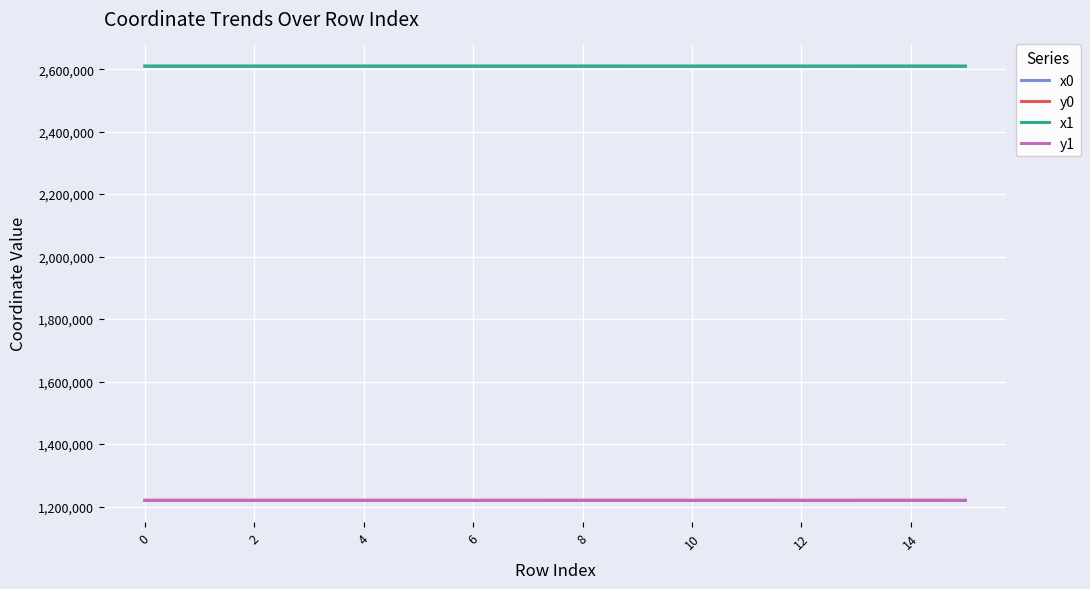

What is the highest value of the x0 series?

2609590.9